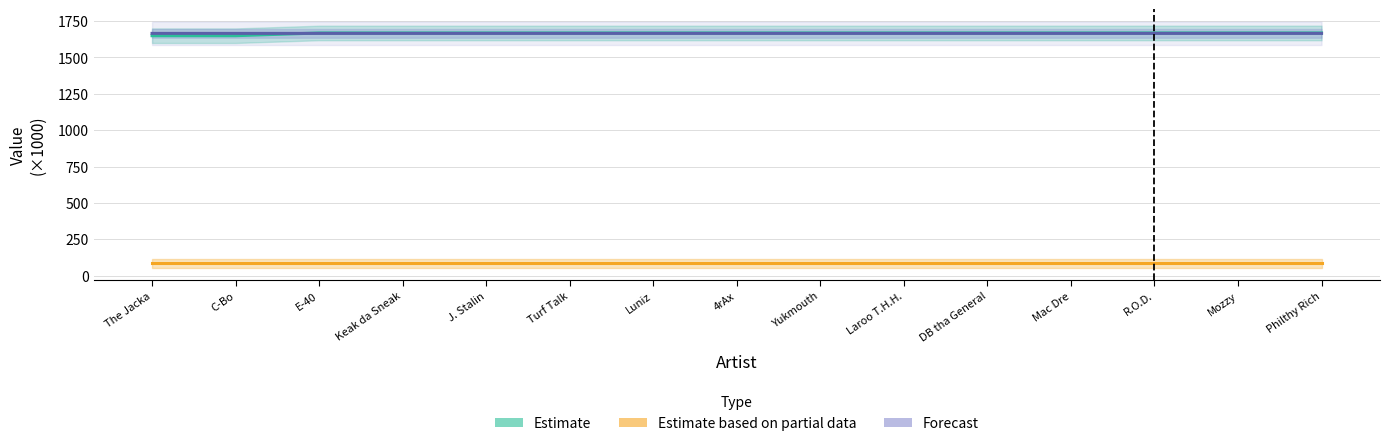

How many distinct data groups are displayed?

3